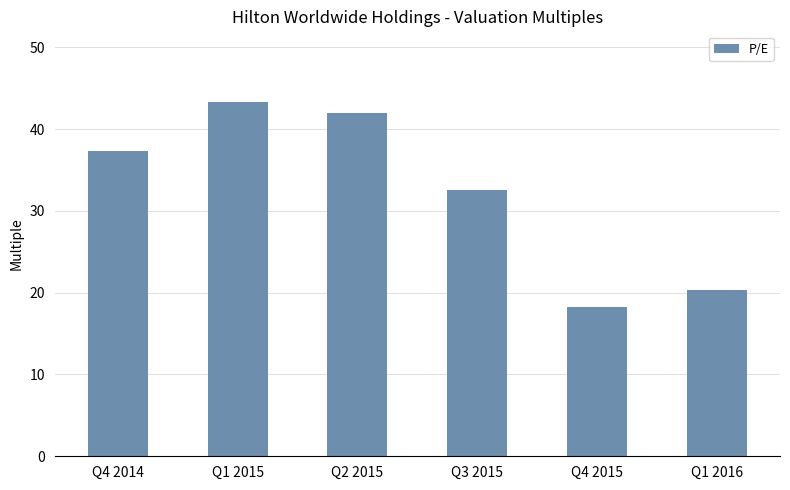

What is the value of the 1st bar from the left?

37.3